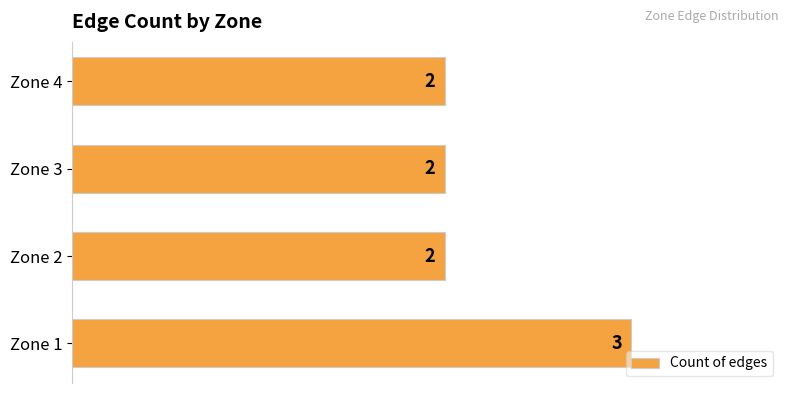

Reading top to bottom, transcribe all the data shown in this chart.

2	2	2	3